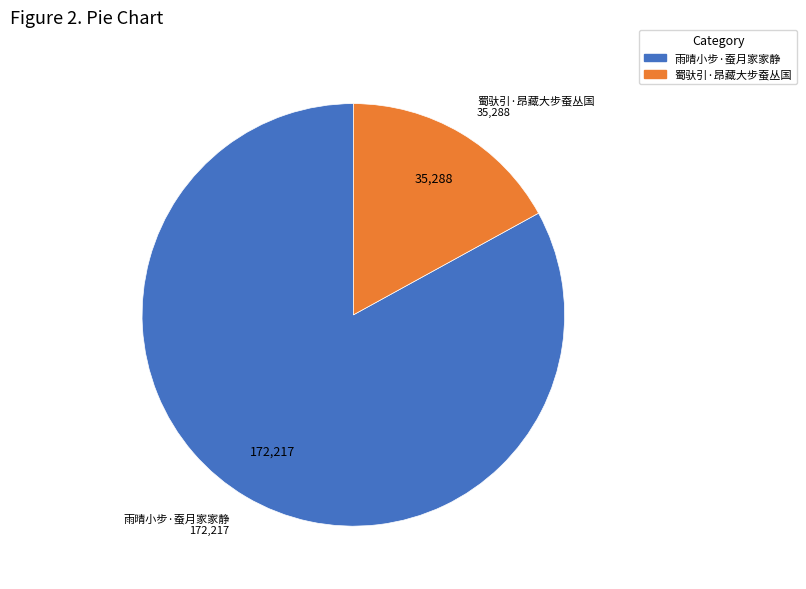

How many segments does this pie chart have?

2